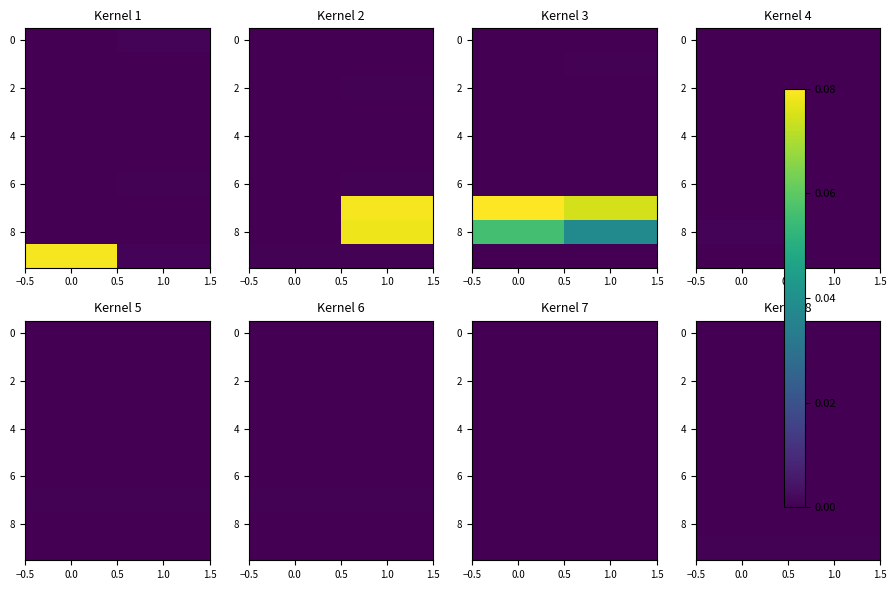

Count the number of data series in this chart.

10